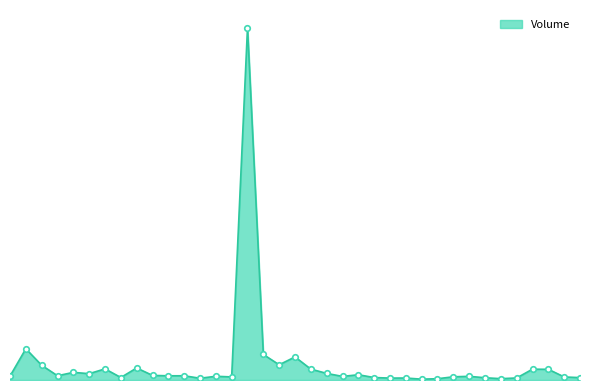

What is the average value?

102162